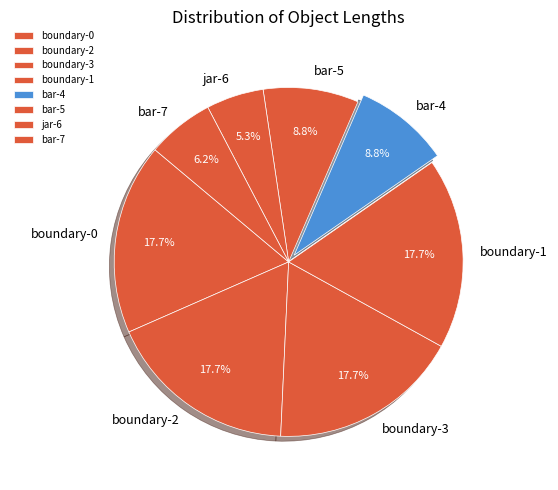

Is there a majority slice in this chart?

No